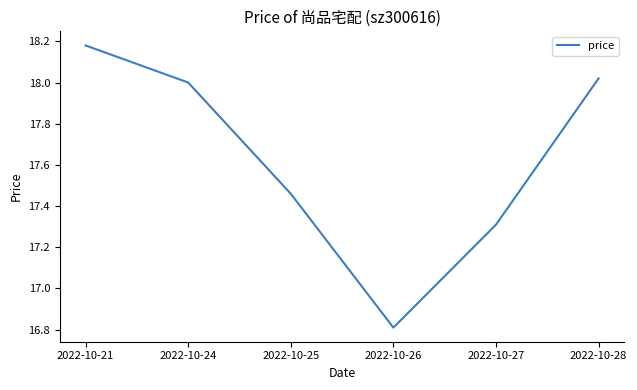

How many categories are shown in the chart?

6